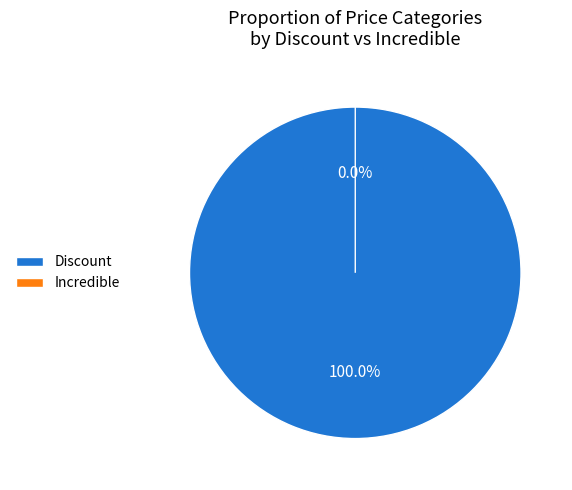

Which slice represents more than half of the pie?

Discount